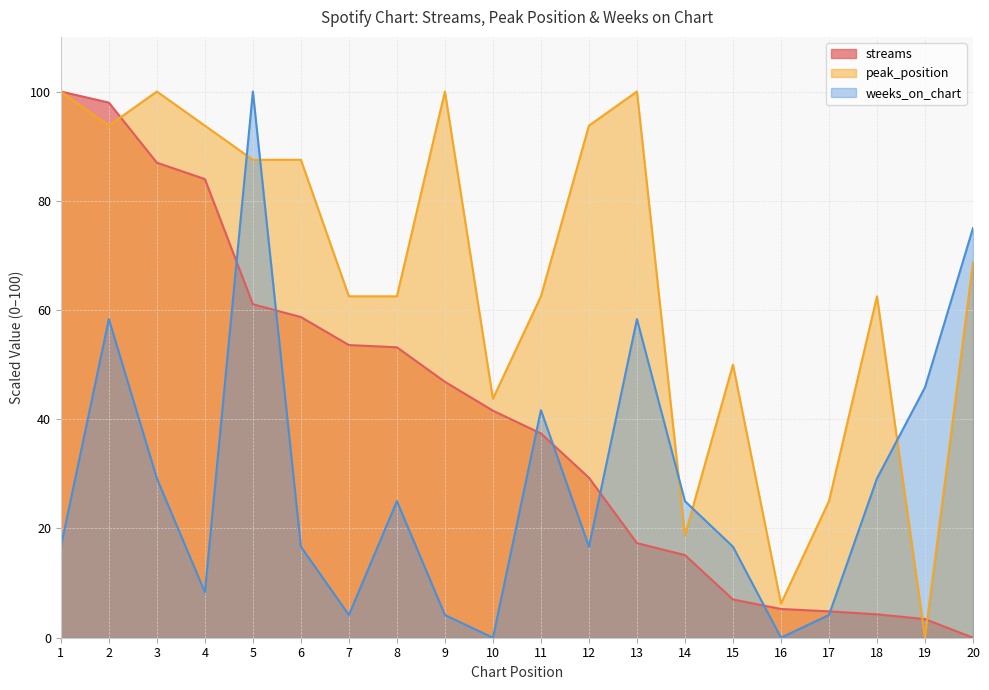

At which category does the chart reach its minimum across all series?

20